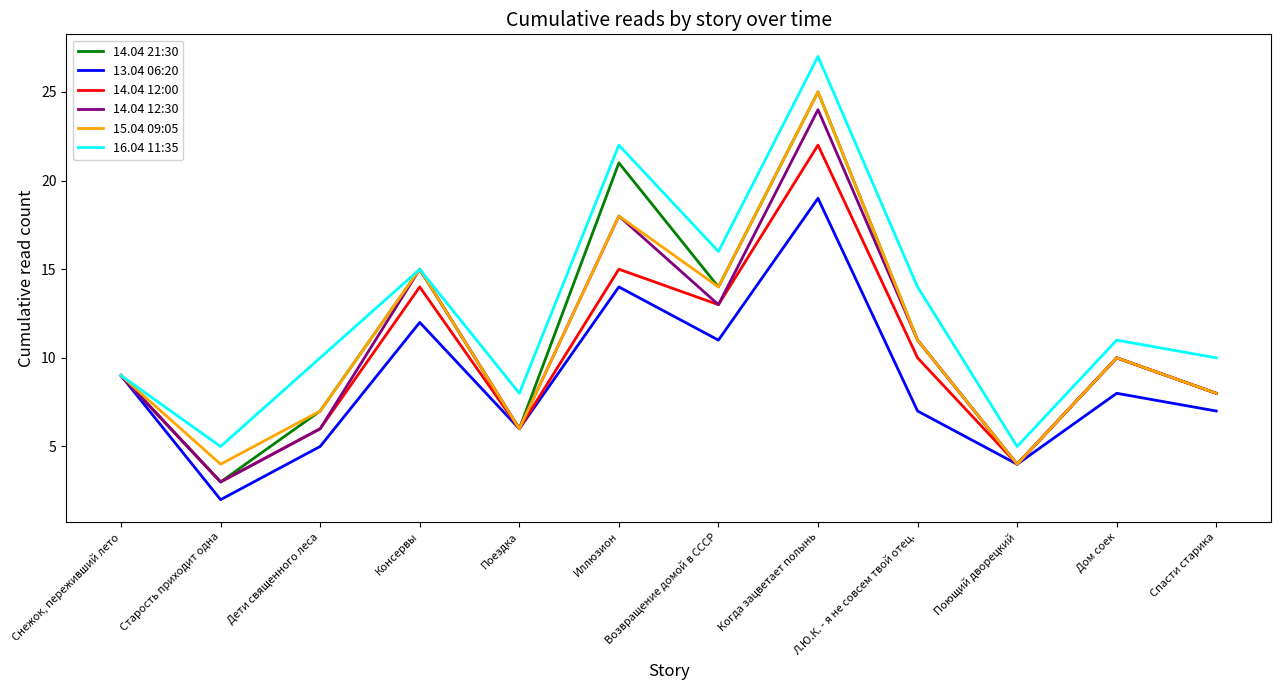

What is the total value across all series at Л.Ю.К. - я не совсем твой отец.?

64